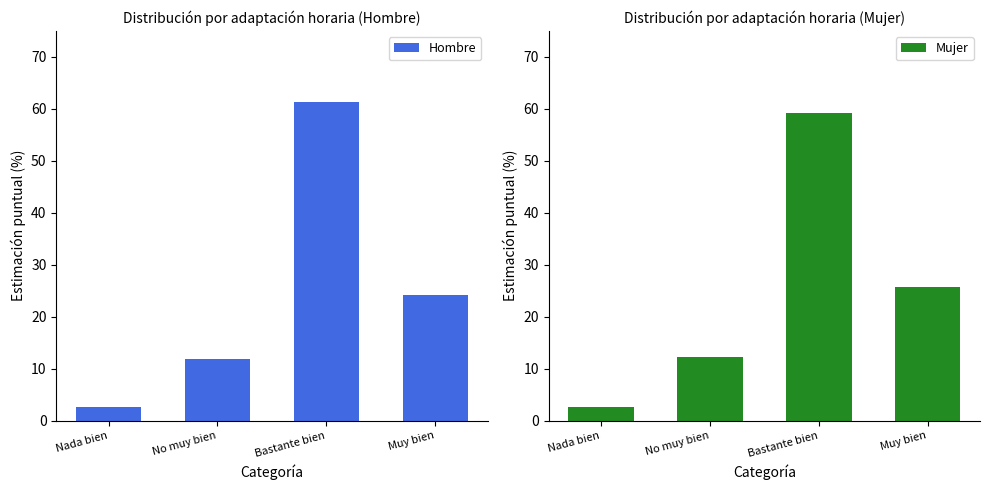

What is the average value of the Hombre series?

25.0